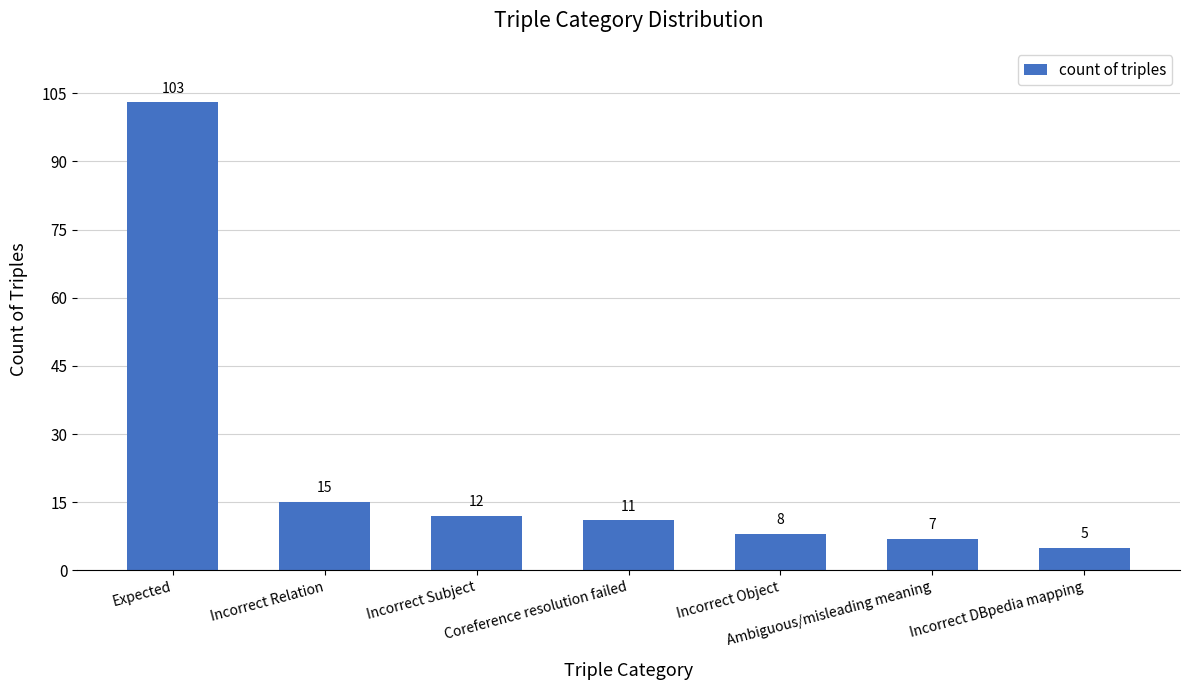

Reading left to right, transcribe all the data shown in this chart.

Expected=103	Incorrect Relation=15	Incorrect Subject=12	Coreference resolution failed=11	Incorrect Object=8	Ambiguous/misleading meaning=7	Incorrect DBpedia mapping=5